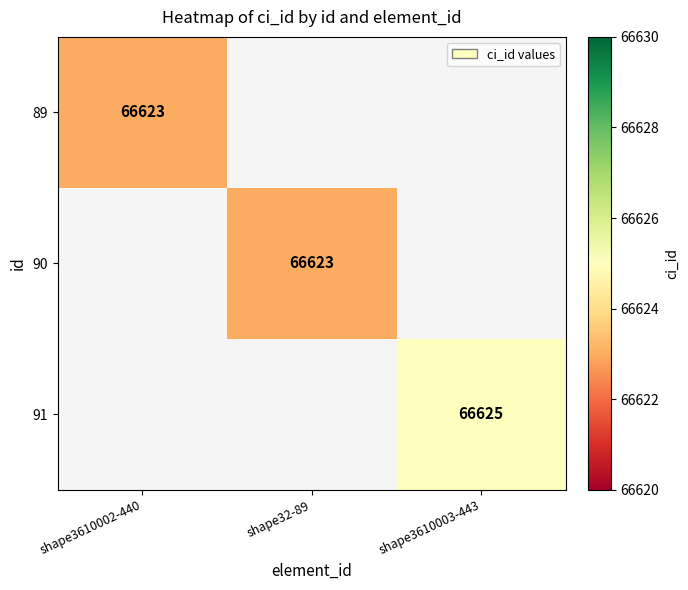

How many series are shown in this chart?

3